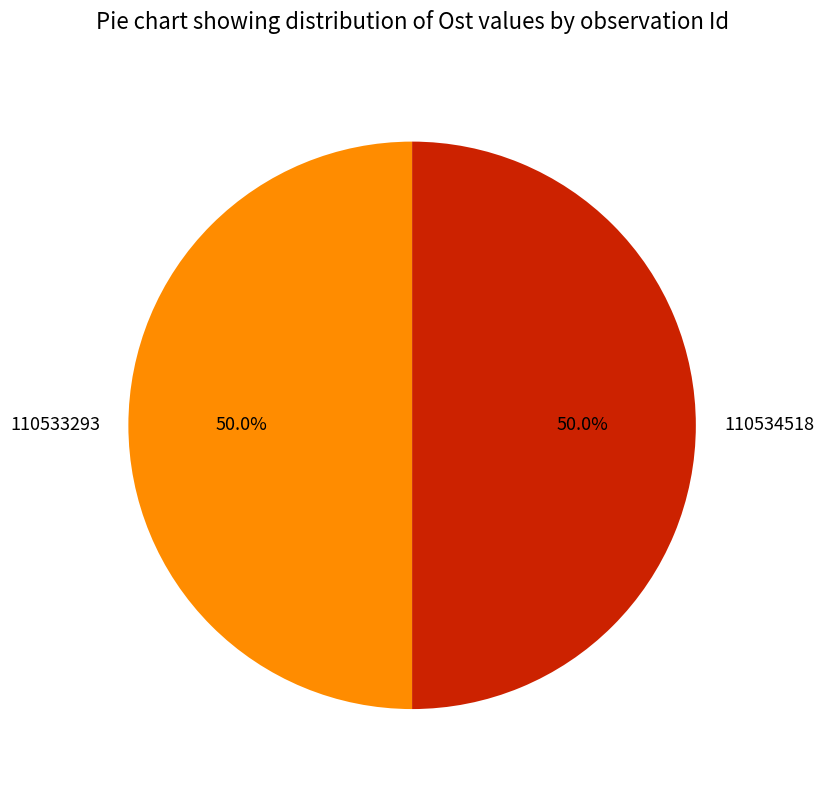

Approximately how many times larger is the value at 110533293 compared to 110534518?

1.0